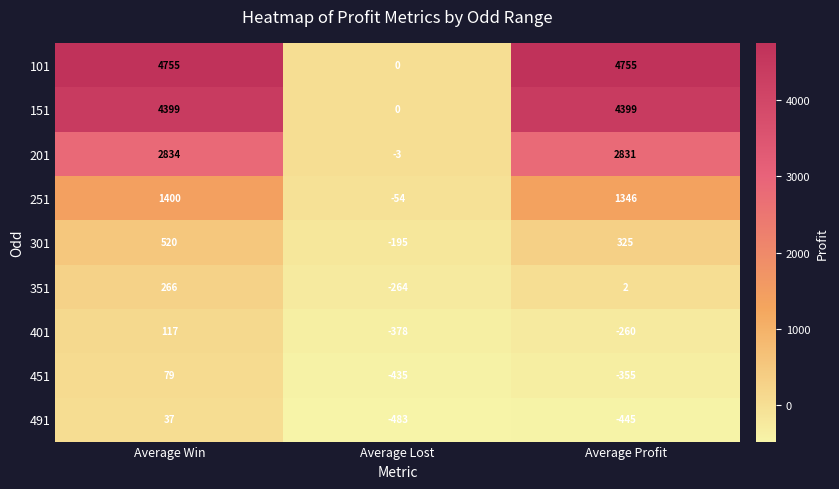

Between Average Win and Average Profit, which series saw the biggest shift?

491